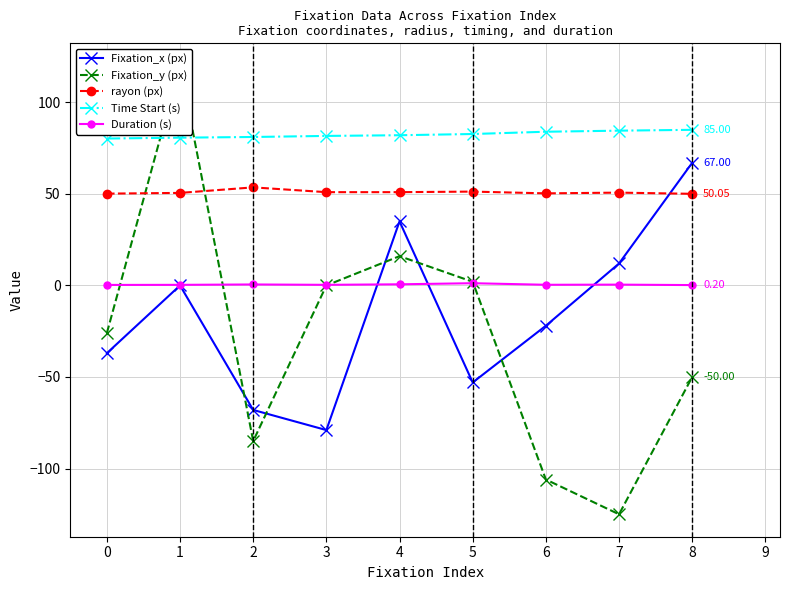

Reading right to left, transcribe all the data shown in this chart.

Fixation_x (px): 67.0	12.0	-22.0	-53.0	35.0	-79.0	-68.0	0.0	-37.0
Fixation_y (px): -50.0	-125.0	-106.0	2.0	16.0	0.0	-85.0	120.0	-26.0
rayon (px): 50.0	50.7	50.3	51.3	51.0	51.0	53.6	50.6	50.2
Time Start (s): 85.0	84.5	84.0	82.7	82.1	81.7	81.1	80.7	80.2
Duration (s): 0.2	0.4	0.4	1.2	0.6	0.3	0.5	0.3	0.3